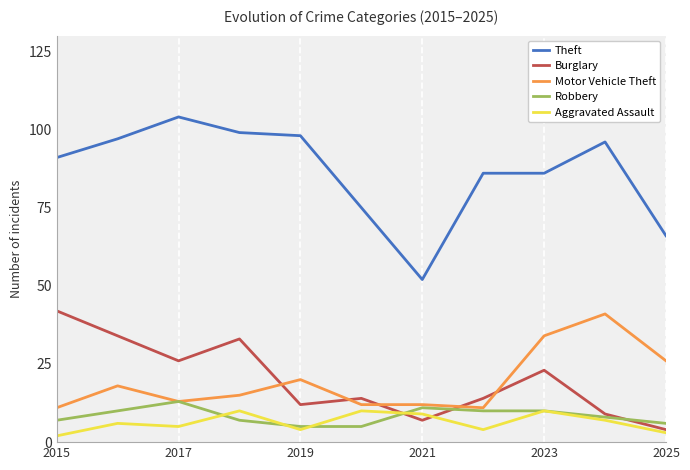

How many series are shown in this chart?

5